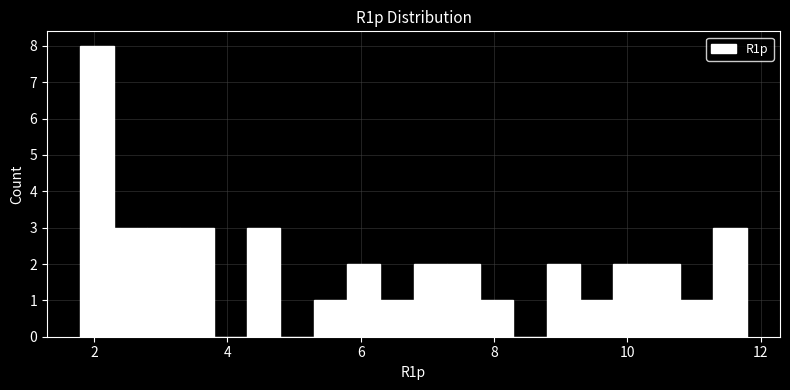

Read against the x-axis, roughly where is the centre of the tallest bar?

2.0